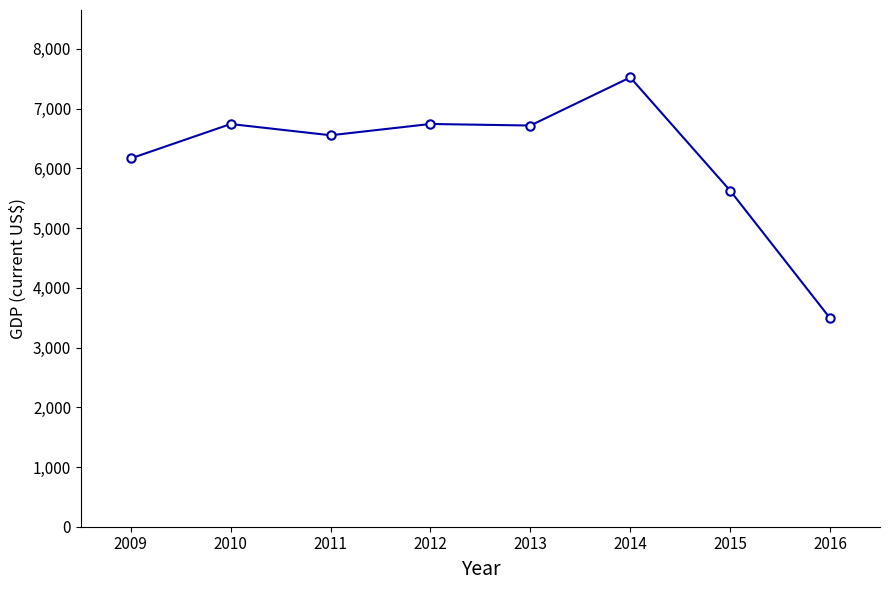

What is the value of the 8th point from the left?

3490.6